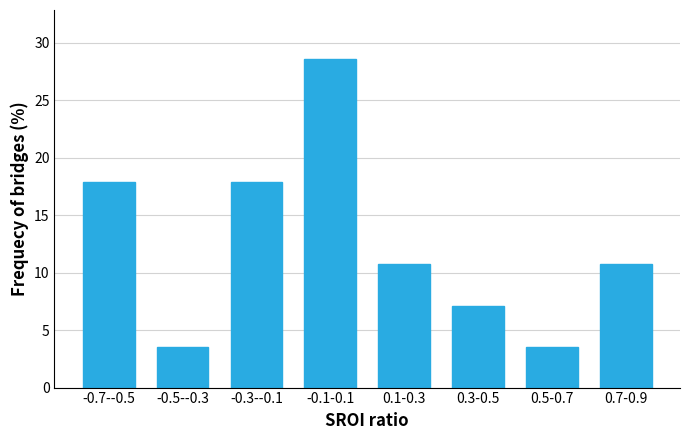

Reading left to right, transcribe all the data shown in this chart.

-0.7--0.5=17.9	-0.5--0.3=3.6	-0.3--0.1=17.9	-0.1-0.1=28.6	0.1-0.3=10.7	0.3-0.5=7.1	0.5-0.7=3.6	0.7-0.9=10.7